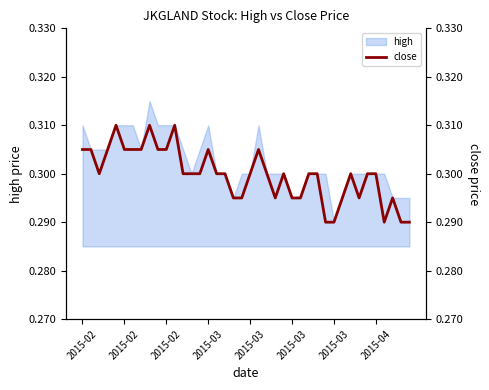

What is the approximate value at 11?

0.3